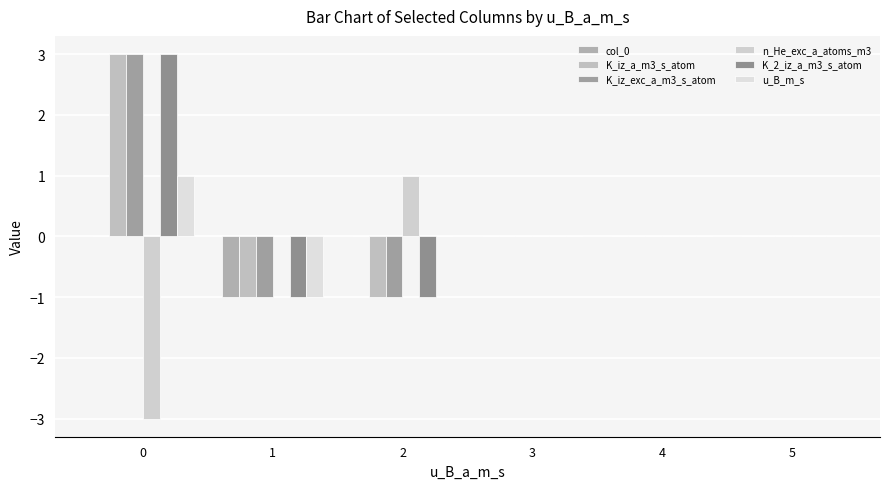

How many groups of bars are there?

6